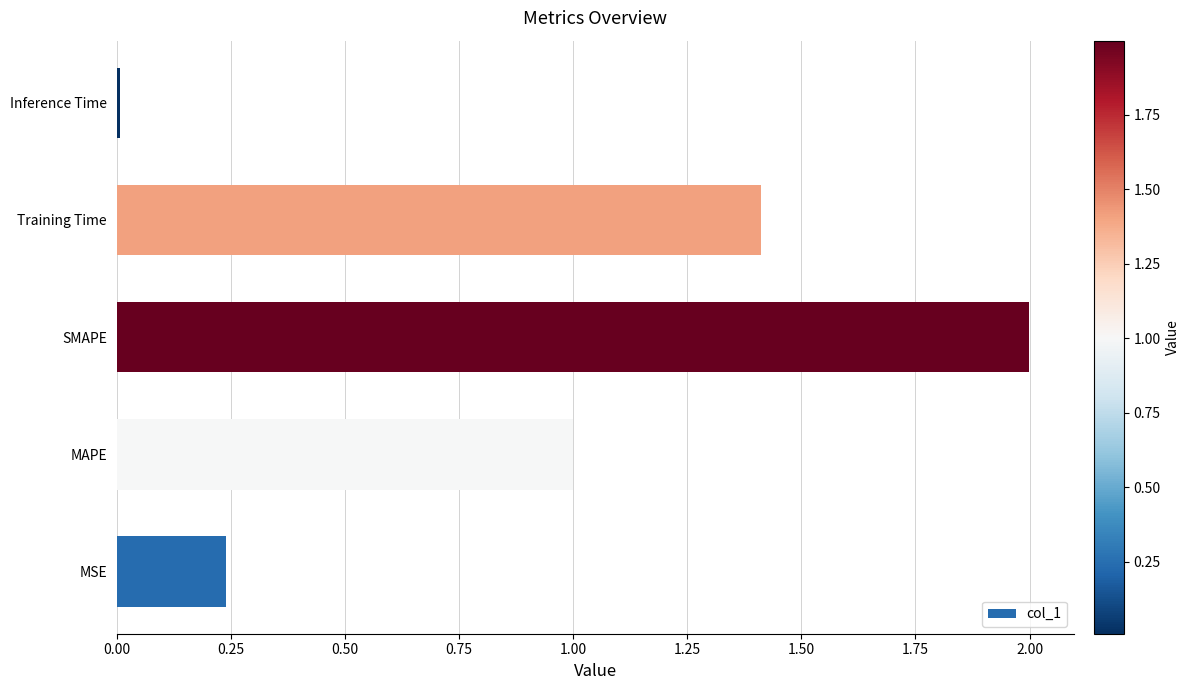

Are the bars grouped side by side (vs. stacked)?

No